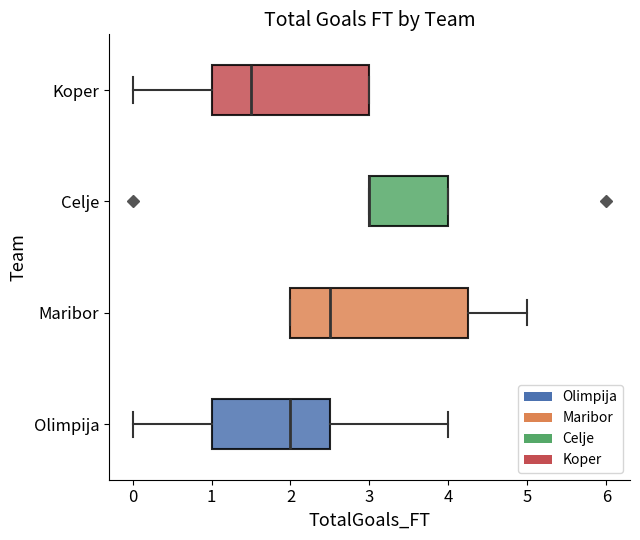

Reading bottom to top, transcribe this box plot: for each box, give where its median line is, the range the box spans, and where its two whiskers end, as read against the x-axis. The values are not printed on the chart, so give them approximately, as read against the axis.

Olimpija: median 2.0, box 1.0 to 2.5, whiskers 0.0 to 4.0
Maribor: median 2.5, box 2.0 to 4.3, whiskers 2.0 to 5.0
Celje: median 3.0 (drawn on the box's left edge), box 3.0 to 4.0, whiskers 3.0 to 4.0
Koper: median 1.5, box 1.0 to 3.0, whiskers 0.0 to 3.0